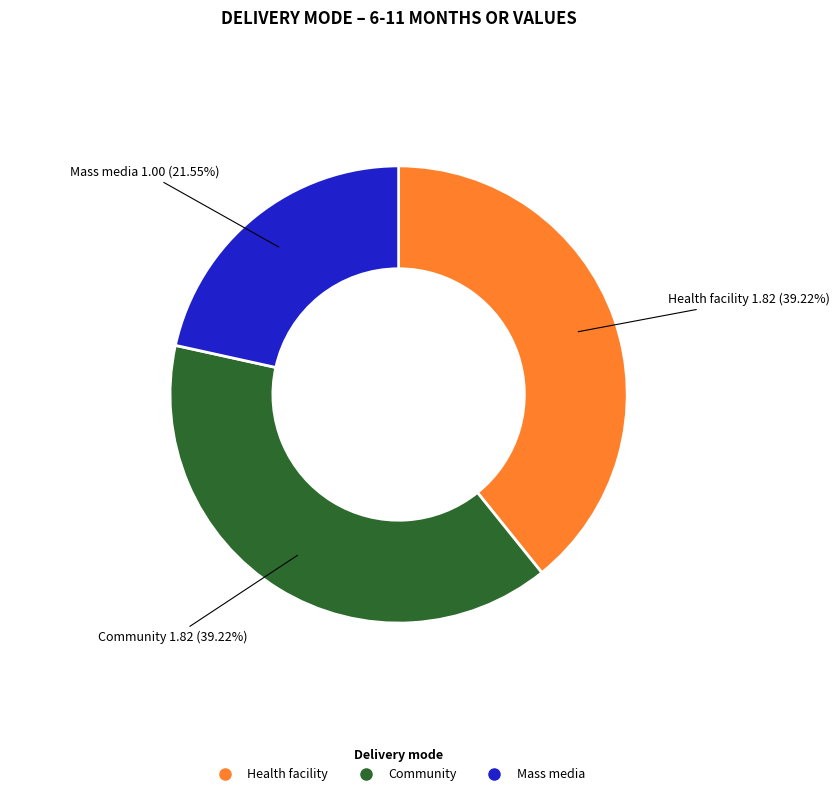

To the nearest percent, what percentage of the pie is Community?

39%